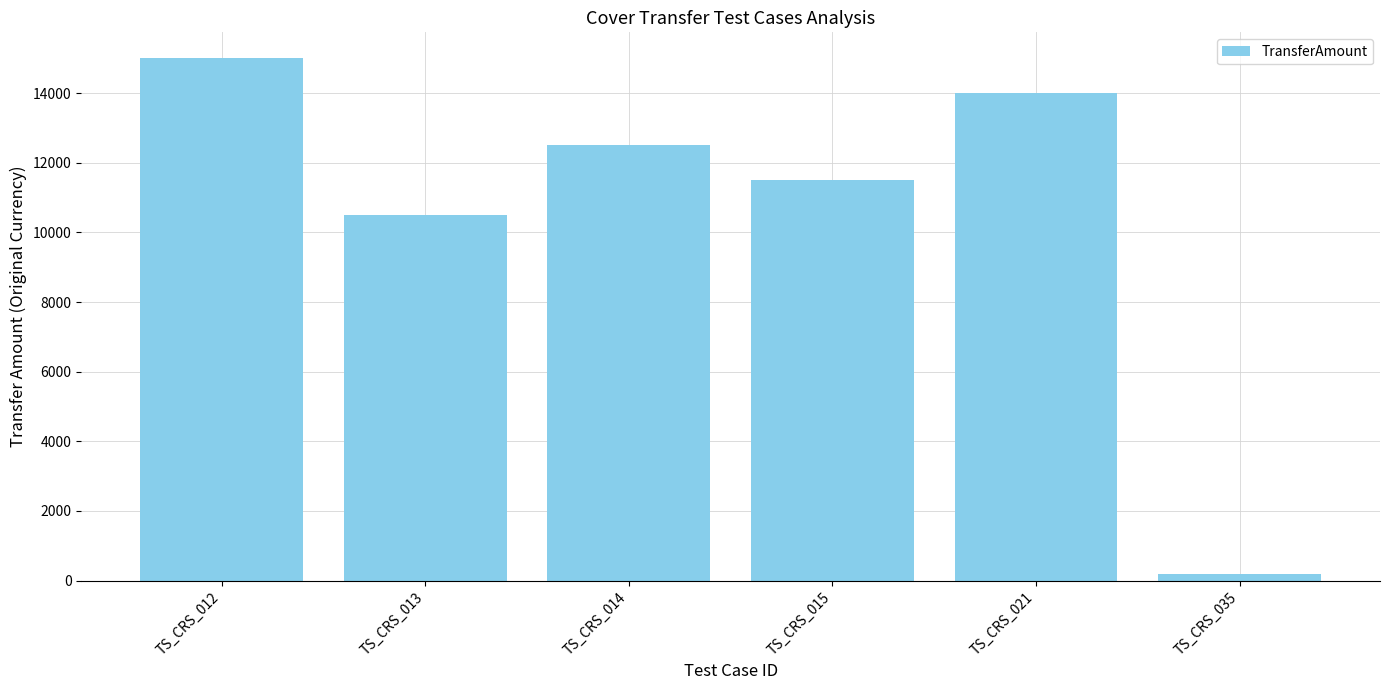

What value does the data have at TS_CRS_012?

15000